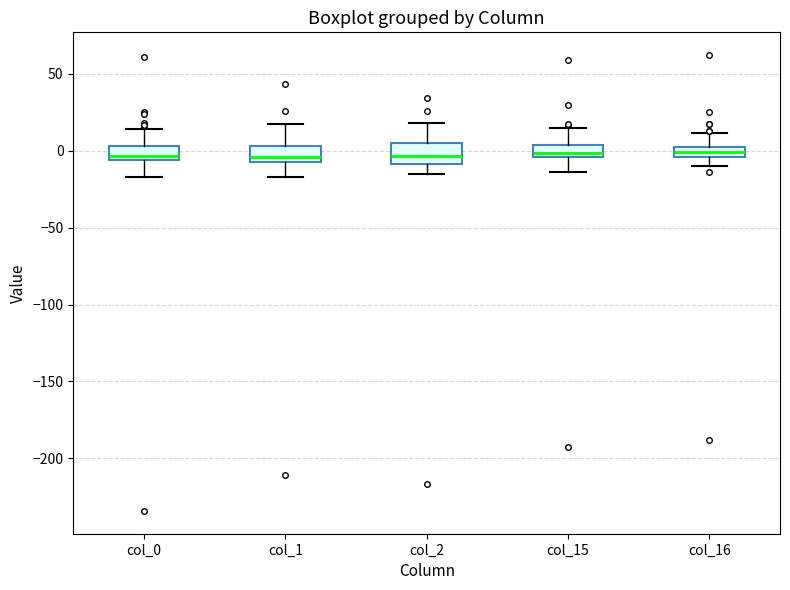

Where does the upper whisker of the box for col_16 end on the y-axis? The values are not printed on the chart, so give them approximately, as read against the axis.

10